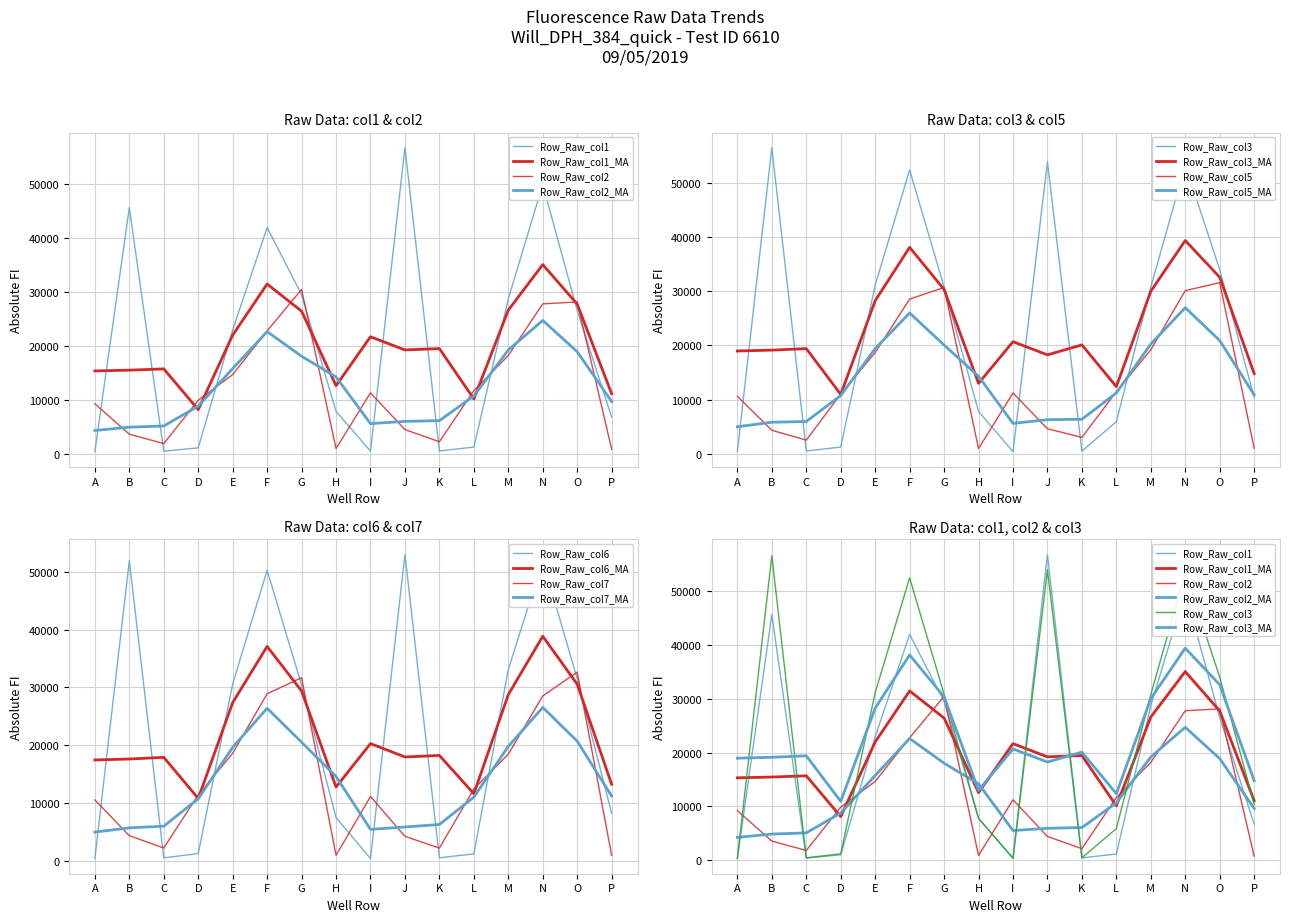

Between K and C, which is larger?

K